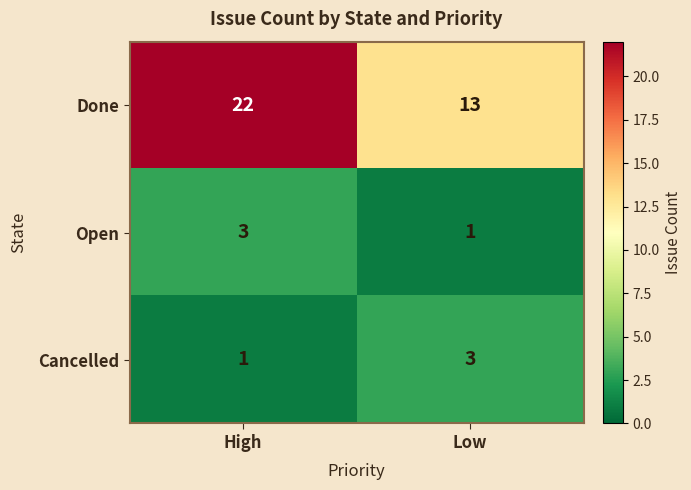

What is the approximate value of Done at Low?

13